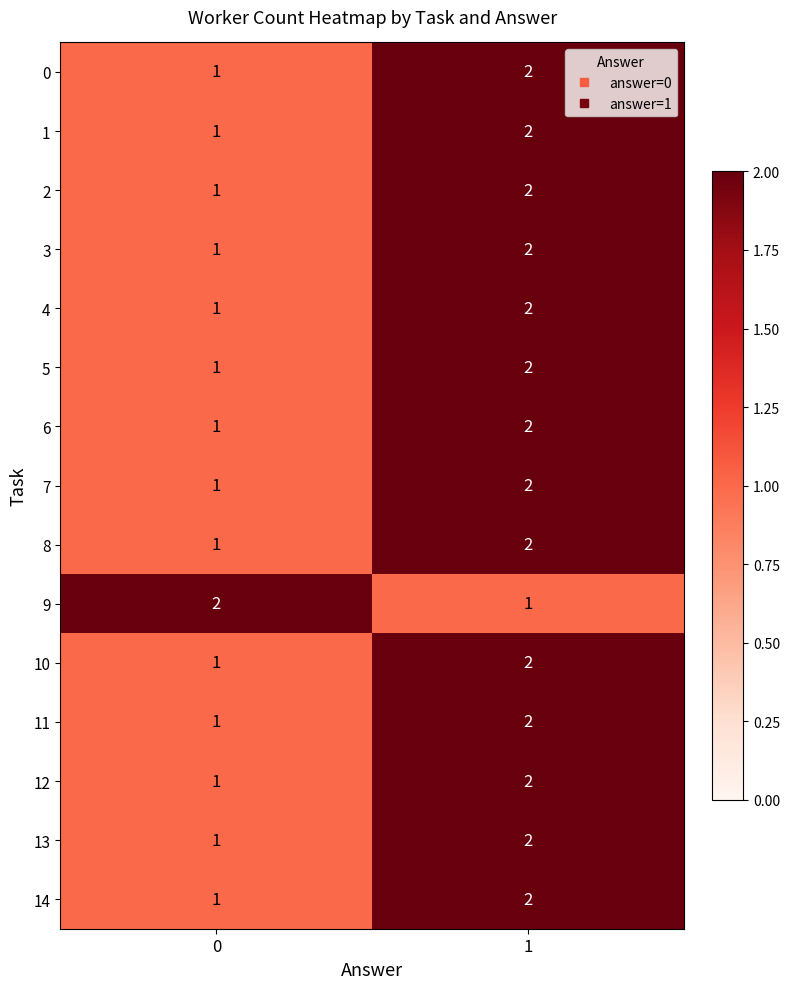

What is the sum of the 13 values at 1 and 0?

3